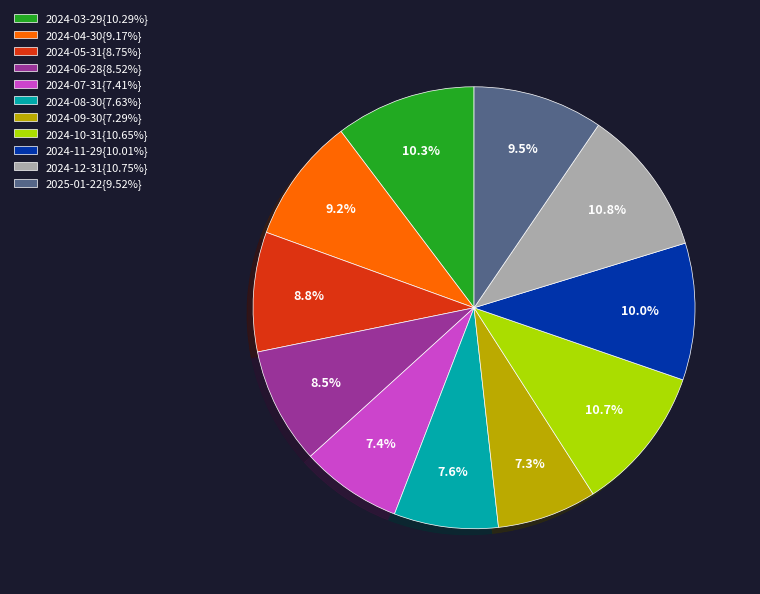

Does 2024-08-30{7.63%} account for over 50% of the chart?

No